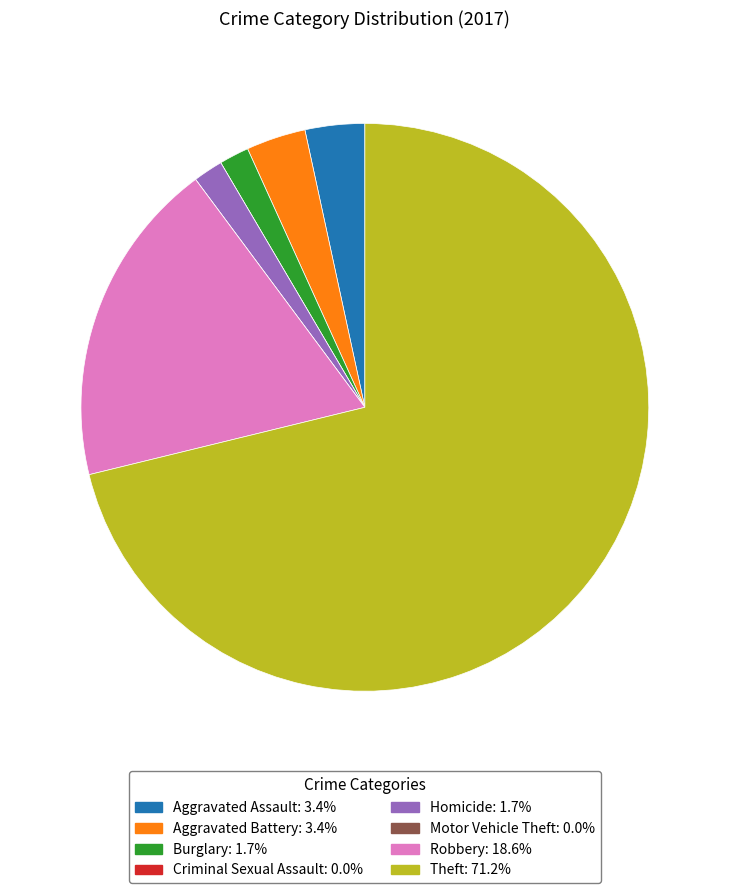

Does any single category account for the majority?

Yes